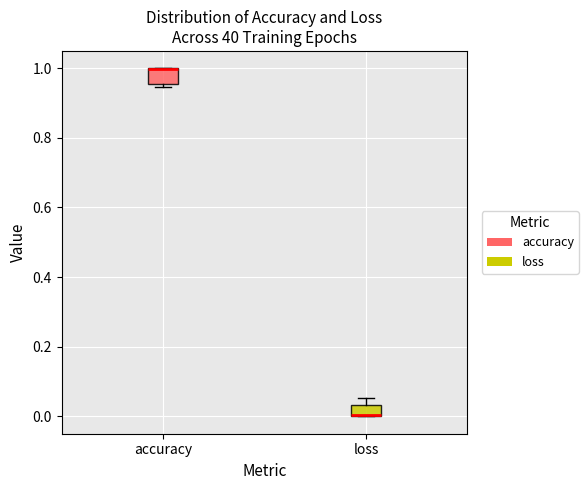

Reading left to right, transcribe this box plot: for each box, give where its median line is, the range the box spans, and where its two whiskers end, as read against the y-axis. The values are not printed on the chart, so give them approximately, as read against the axis.

accuracy: median 1.00 (drawn on the box's upper edge), box 0.96 to 1.00, whiskers 0.94 to 1.00
loss: median 0.00 (drawn on the box's lower edge), box 0.00 to 0.04, whiskers 0.00 to 0.06